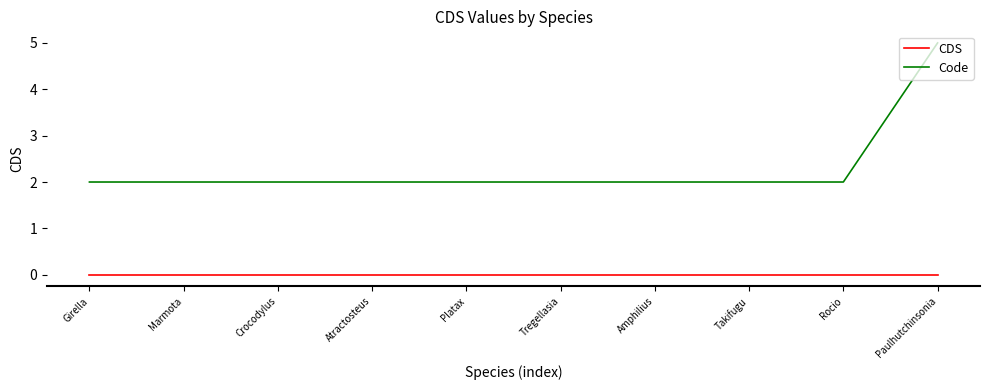

Which series has the widest spread of values?

Code